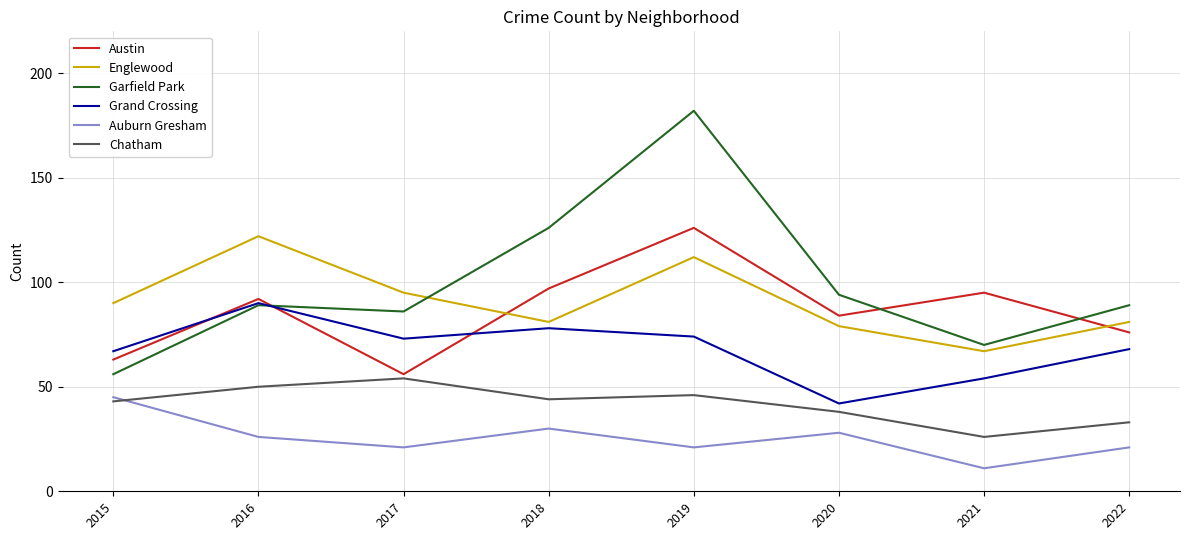

True or false: Auburn Gresham and Englewood cross at least once.

False